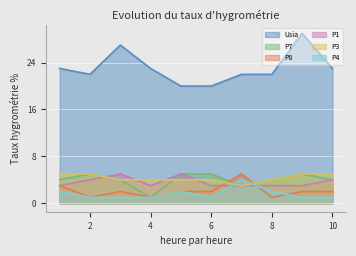

At how many categories does at least one series exceed 19?

10